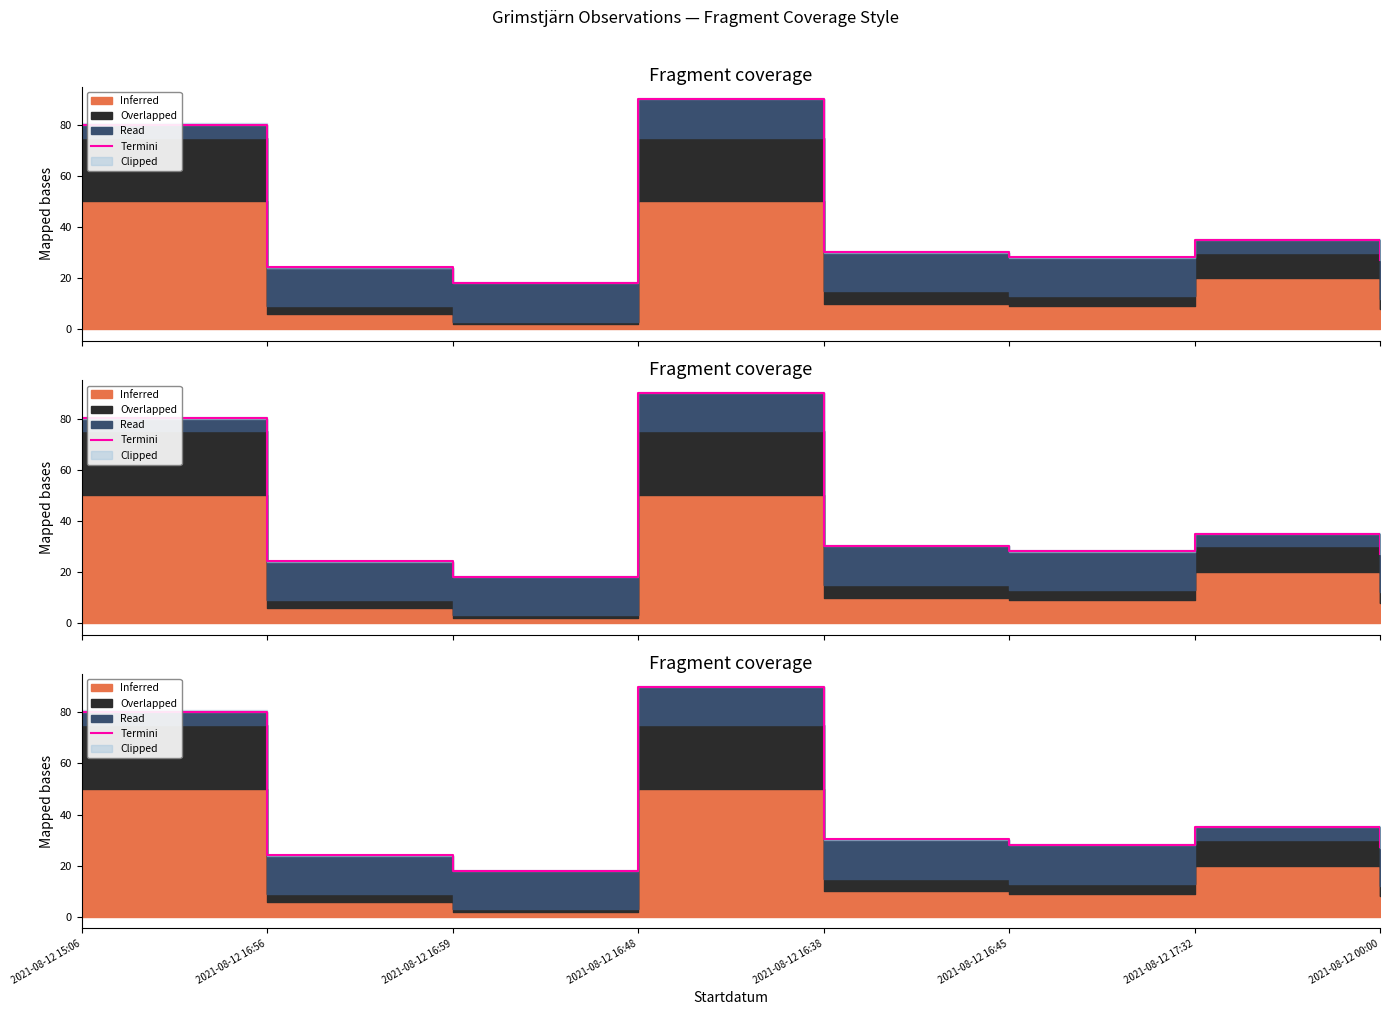

Does the chart display data point markers on the line(s)?

No